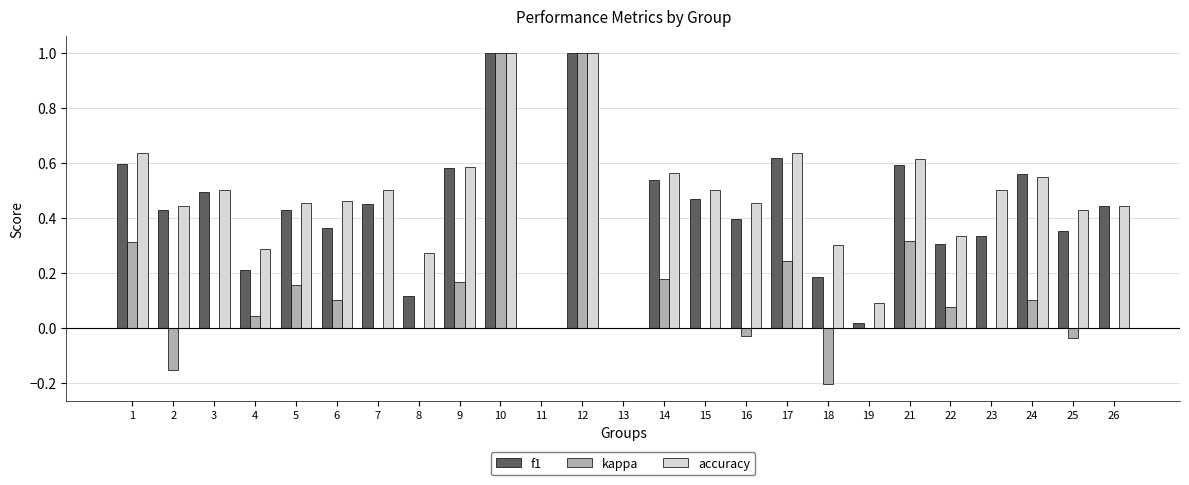

The value of f1 at 21 is 0.9. True or false?

False